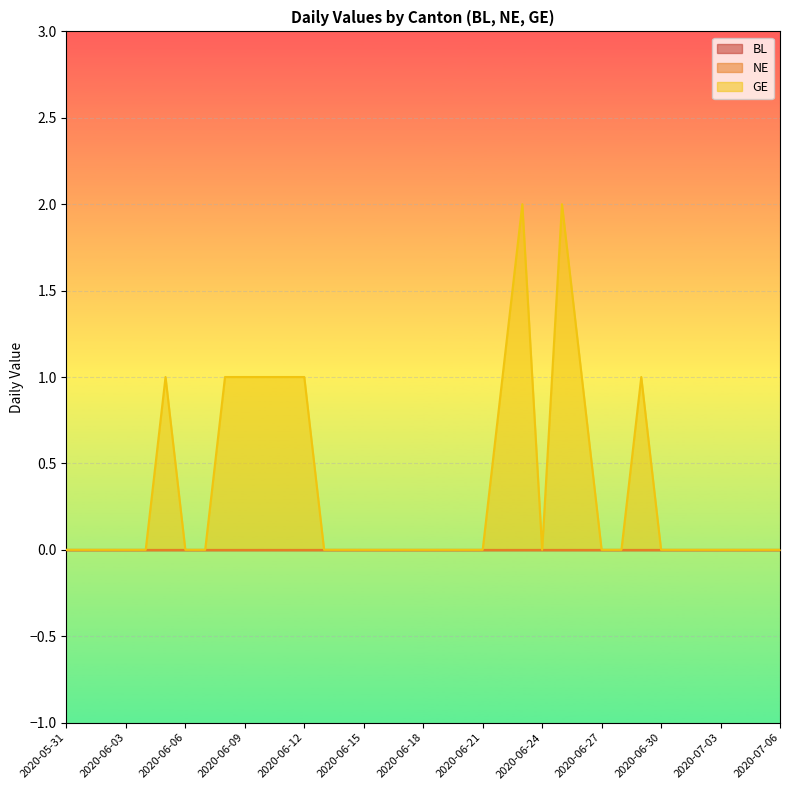

What is the value of the GE point at the 27th from the left?

1